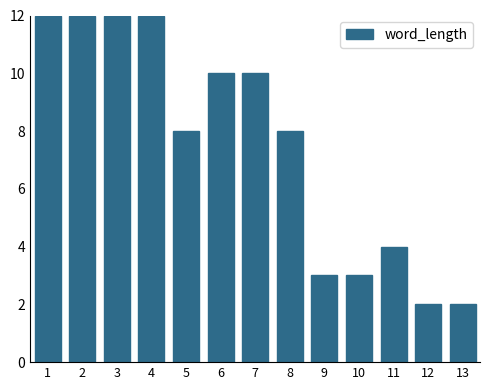

Reading left to right, list all the values displayed in this chart.

12	12	12	12	8	10	10	8	3	3	4	2	2